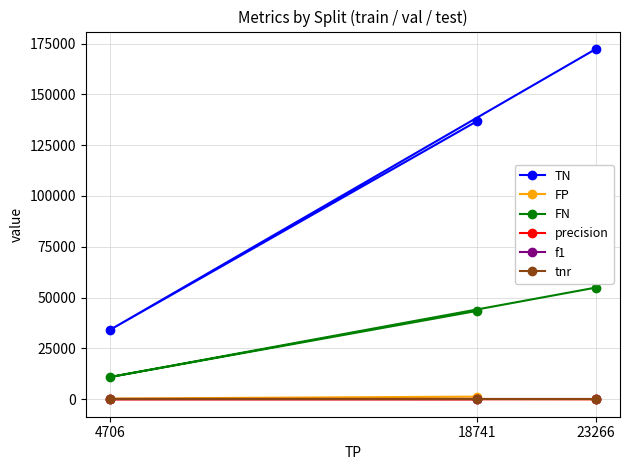

List the labels in order of FP value, largest first.

18741, 4706, 23266